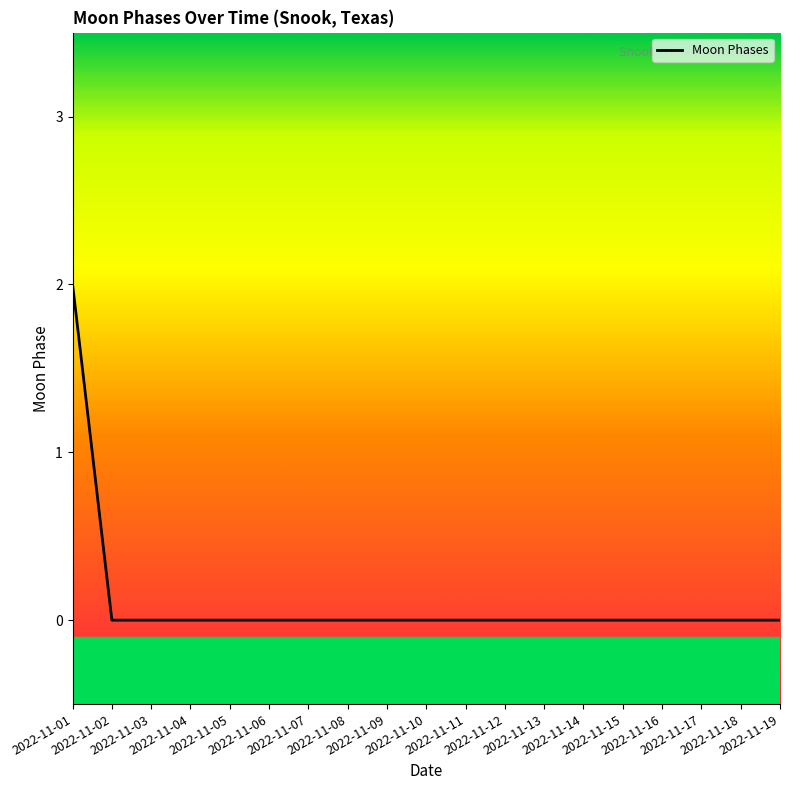

The value at 2022-11-12 is 1. True or false?

False